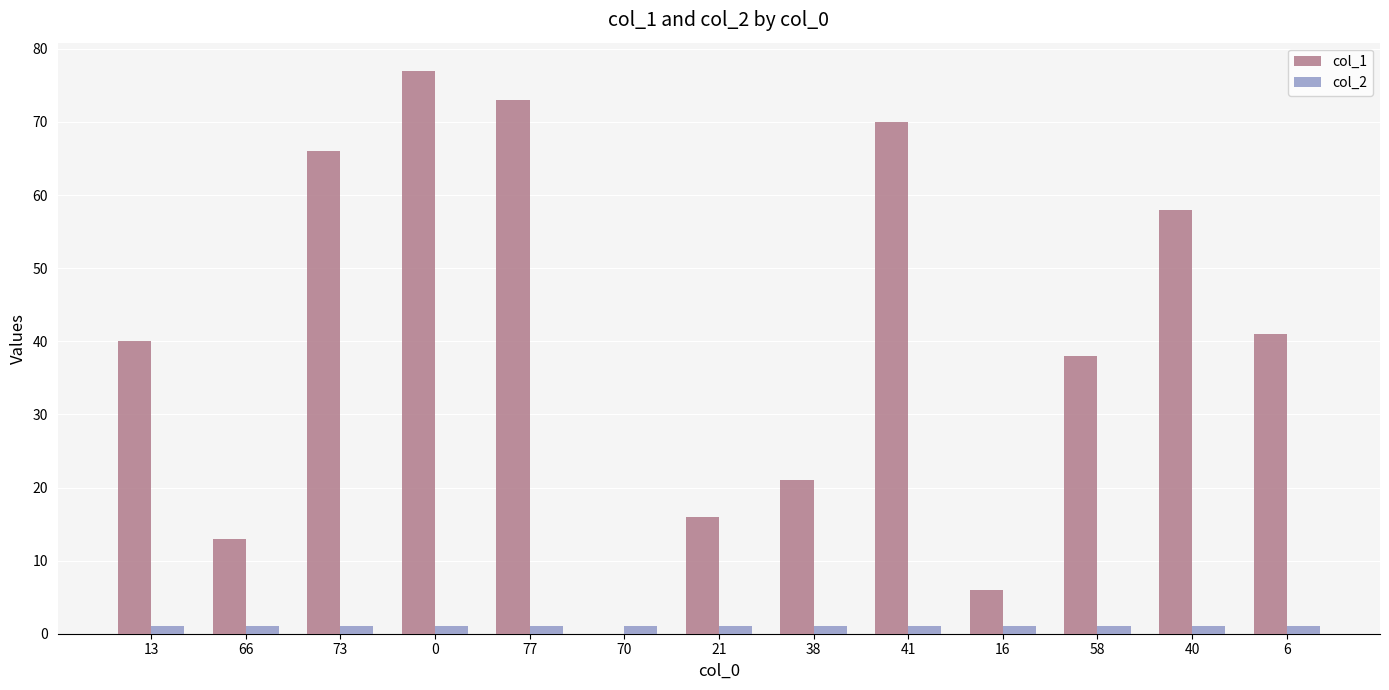

What are all the series names shown in the legend?

col_1, col_2